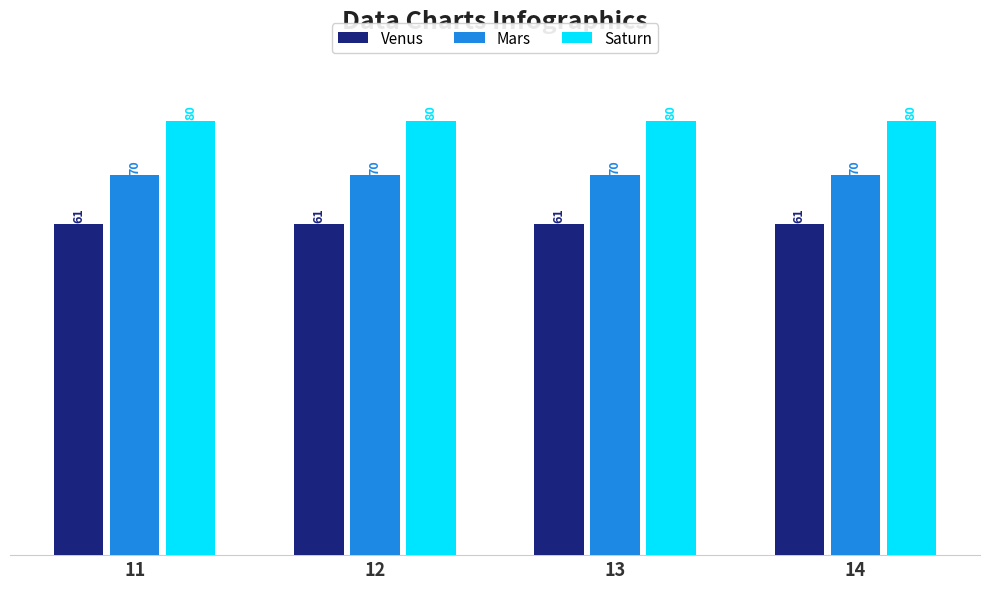

Reading left to right, extract all data points from this chart.

Venus: 11=61	12=61	13=61	14=61
Mars: 11=70	12=70	13=70	14=70
Saturn: 11=80	12=80	13=80	14=80